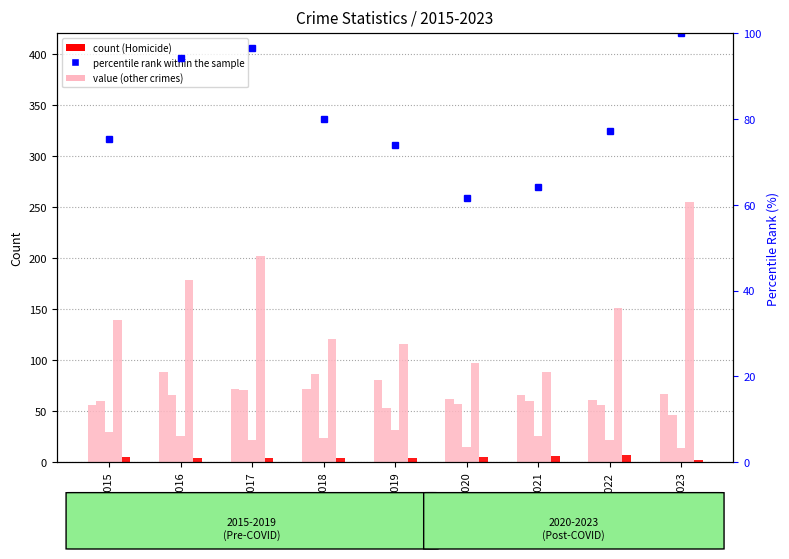

How many data points does each series have?

9